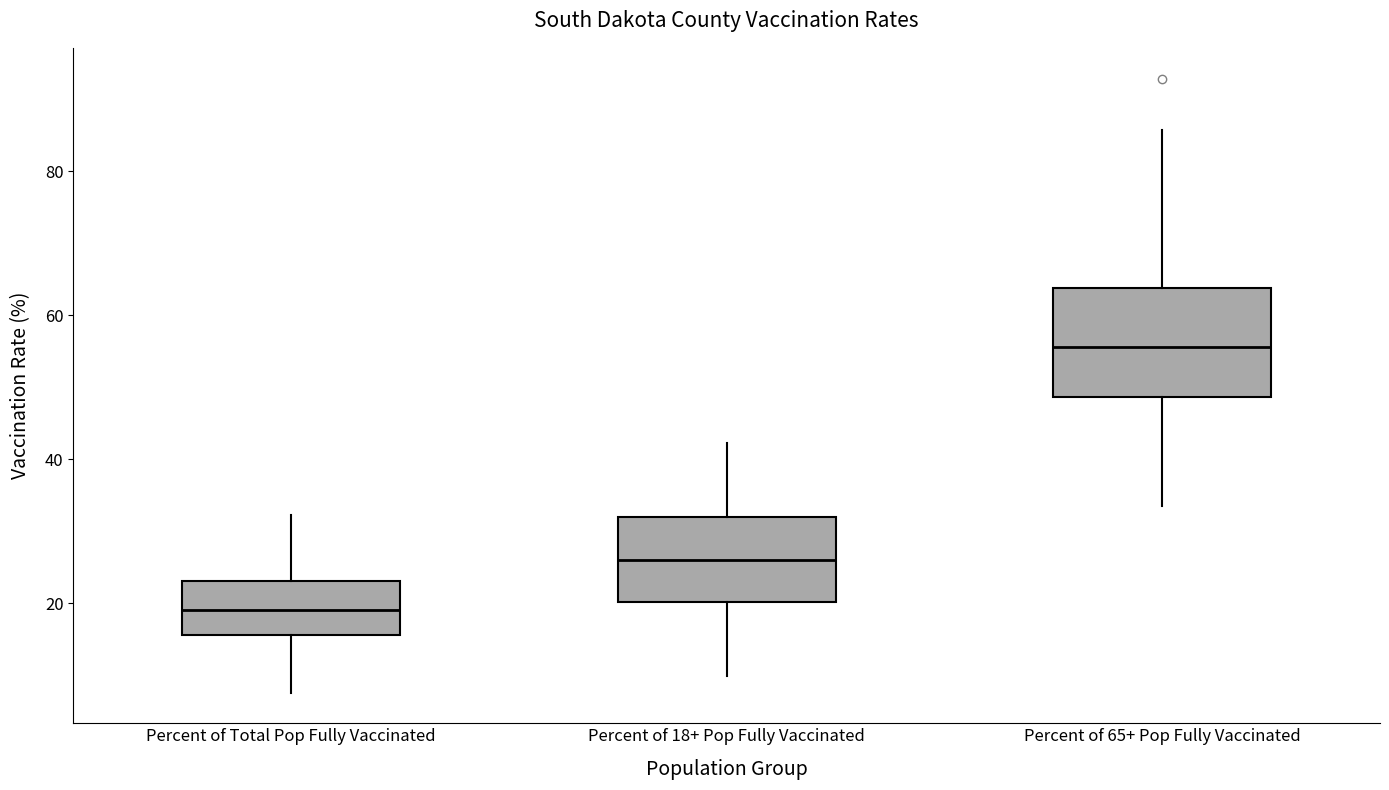

Which box is the tallest, from its lower edge to its upper edge?

Percent of 65+ Pop Fully Vaccinated